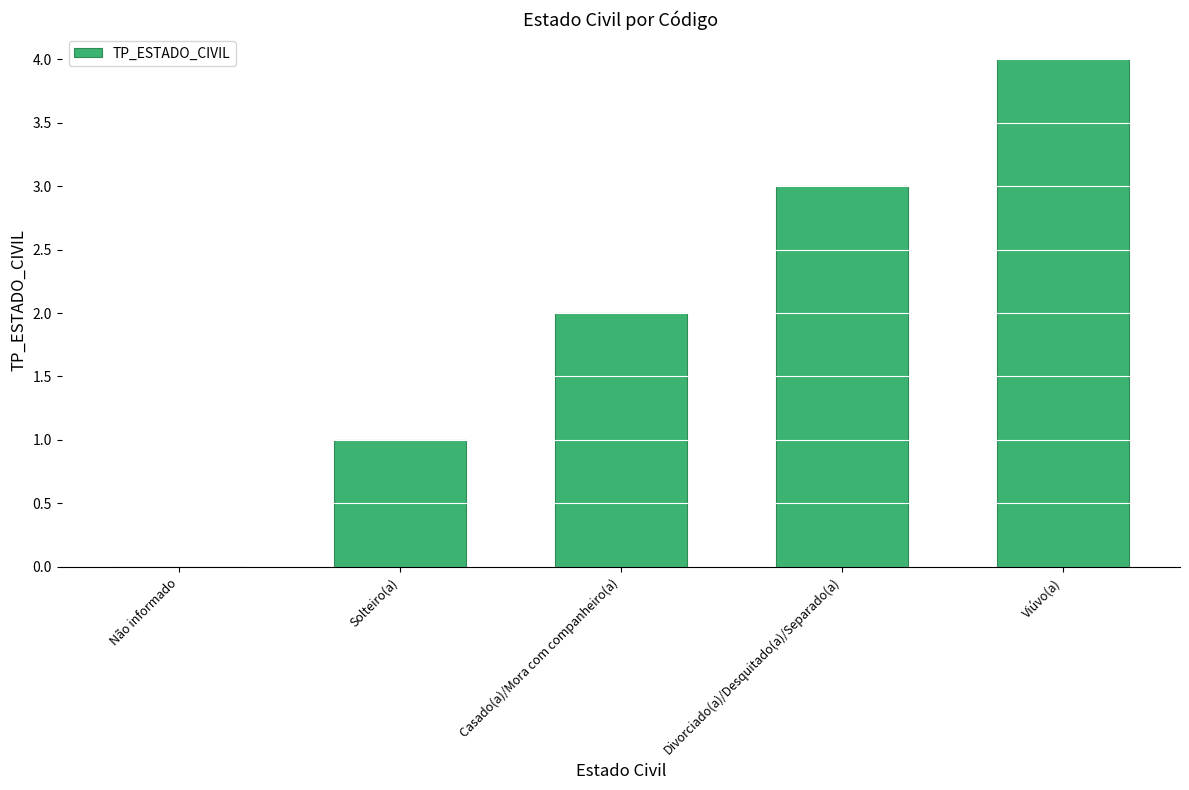

Count the number of categories in the chart.

5